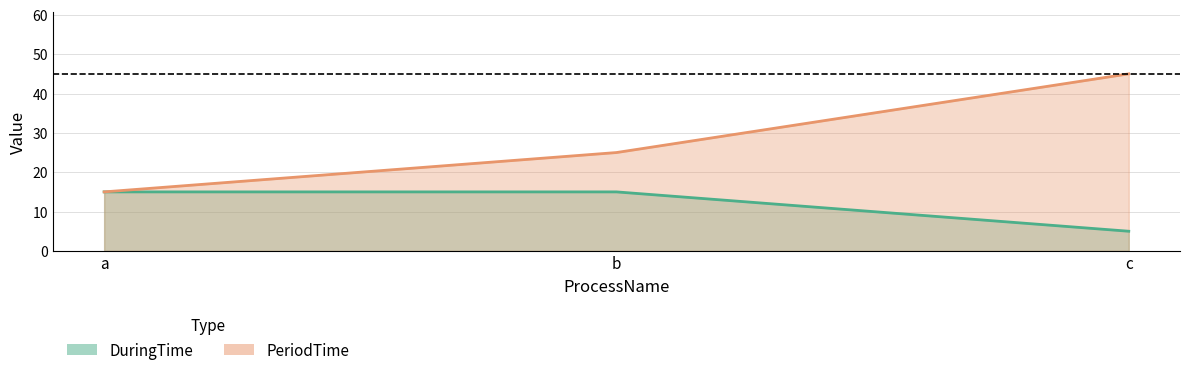

At which category does the chart reach its minimum across all series?

c